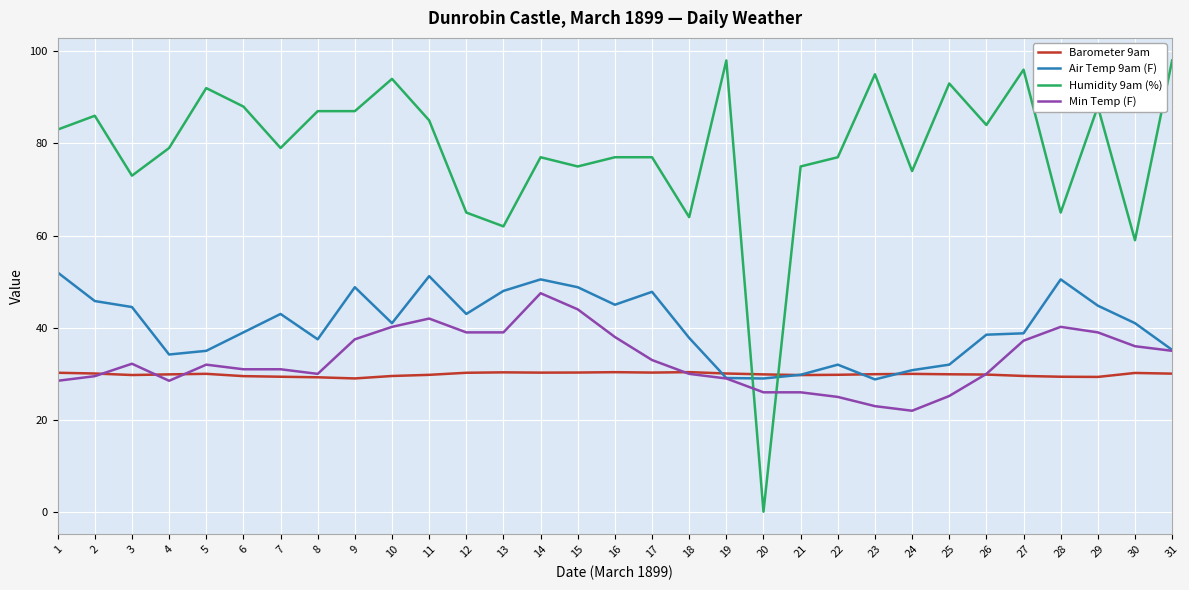

What is the greatest value displayed?

98.0